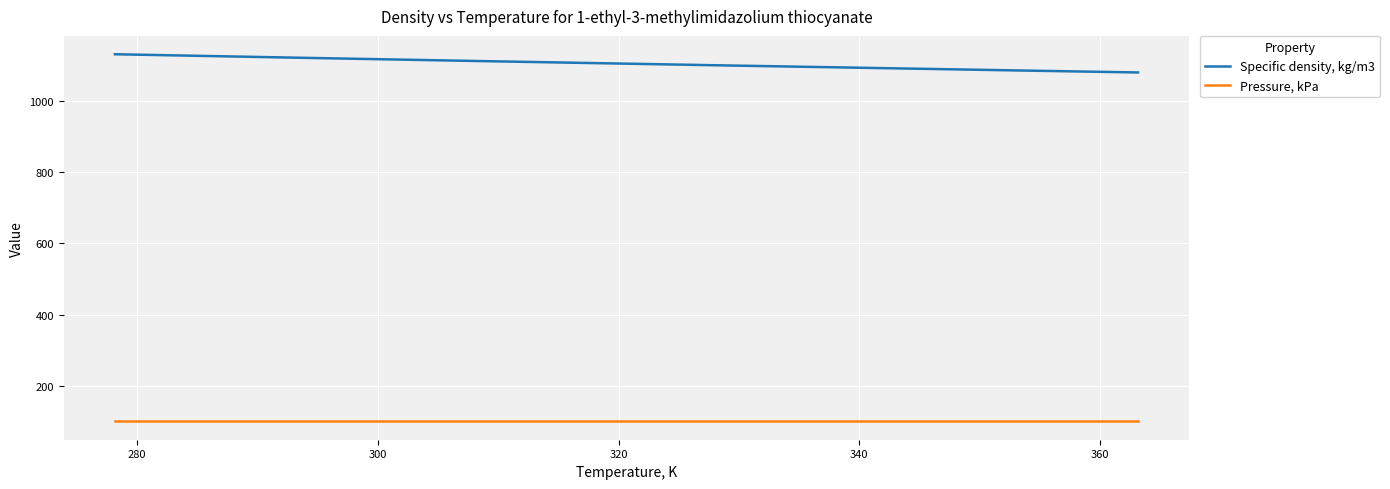

List the series in order of their peak value, highest first.

Specific density, kg/m3, Pressure, kPa